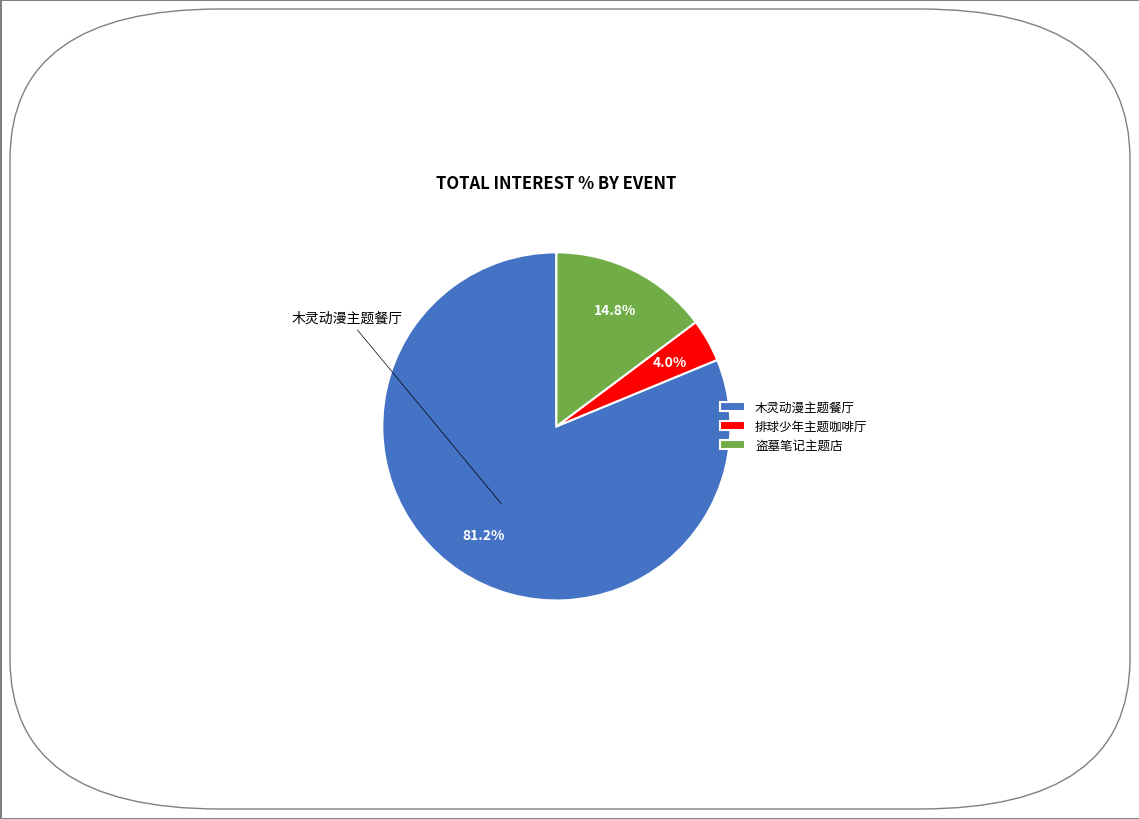

Is the sum of 排球少年主题咖啡厅 and 盗墓笔记主题店 greater than half?

No